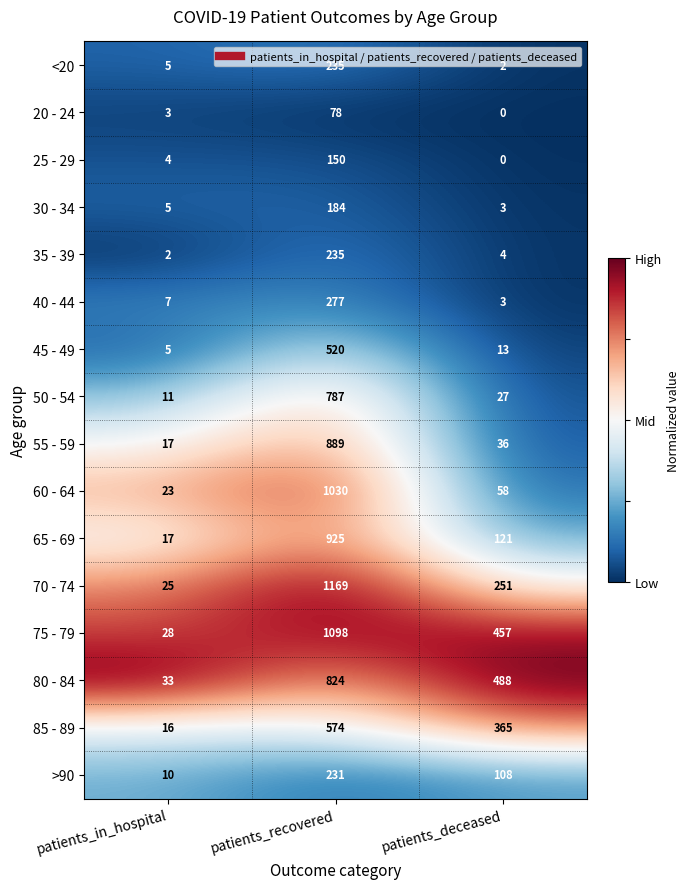

Which series changed the most between patients_in_hospital and patients_recovered?

70 - 74